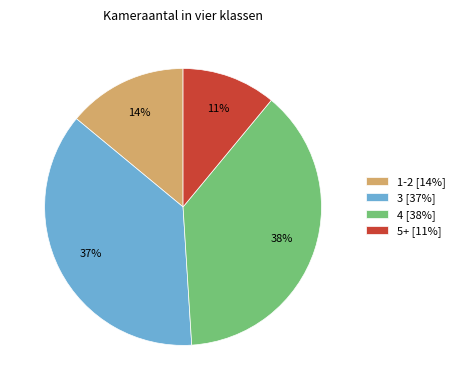

Which category has the biggest portion of the pie?

4